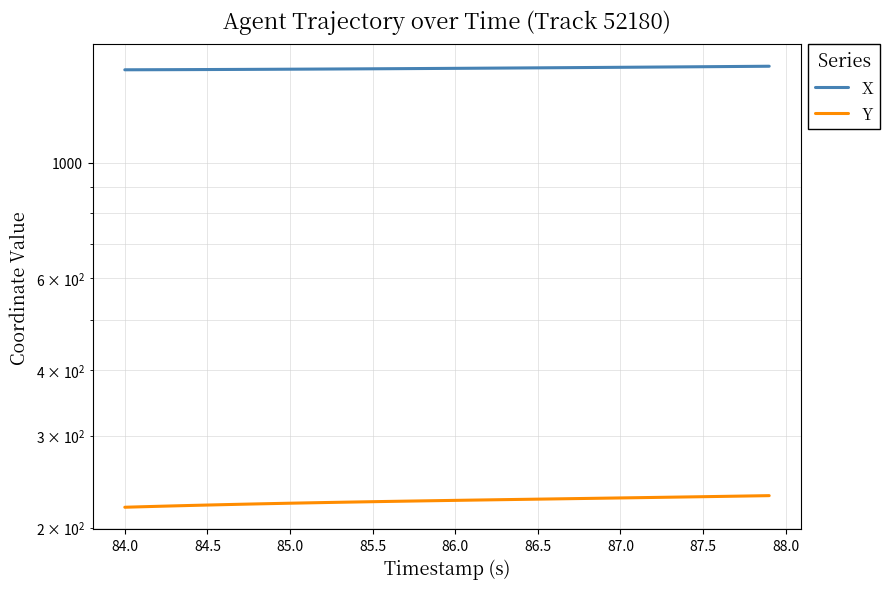

What are all the series names shown in the legend?

X, Y